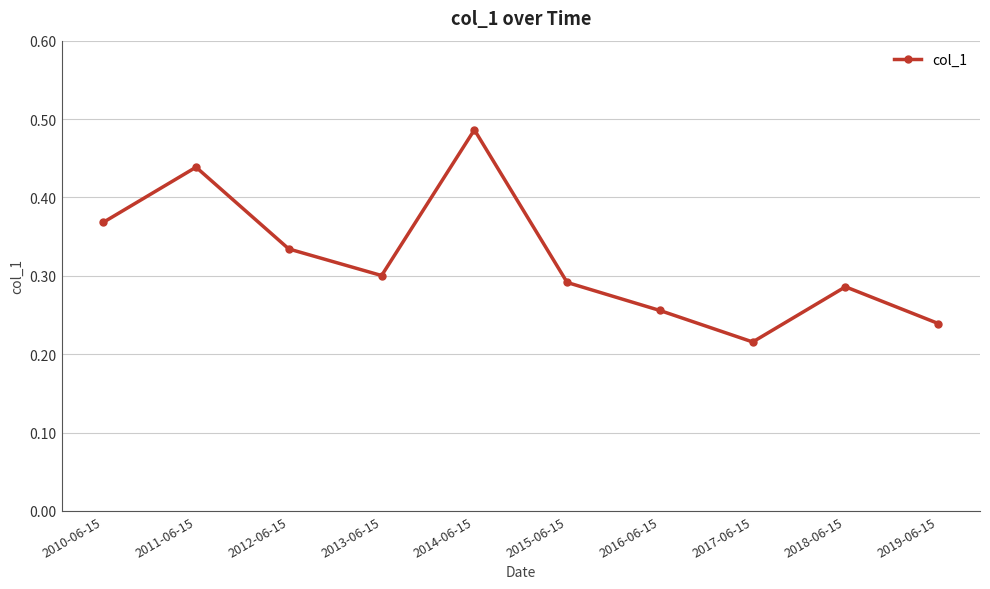

At which category does the chart reach its peak across all series?

2014-06-15